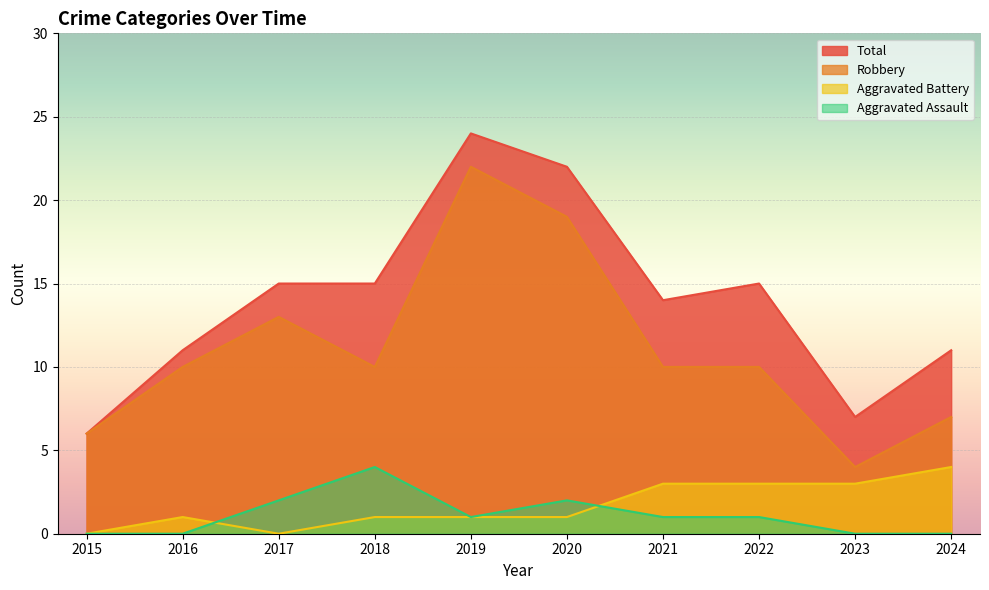

Where is the first local minimum for Total?

2021